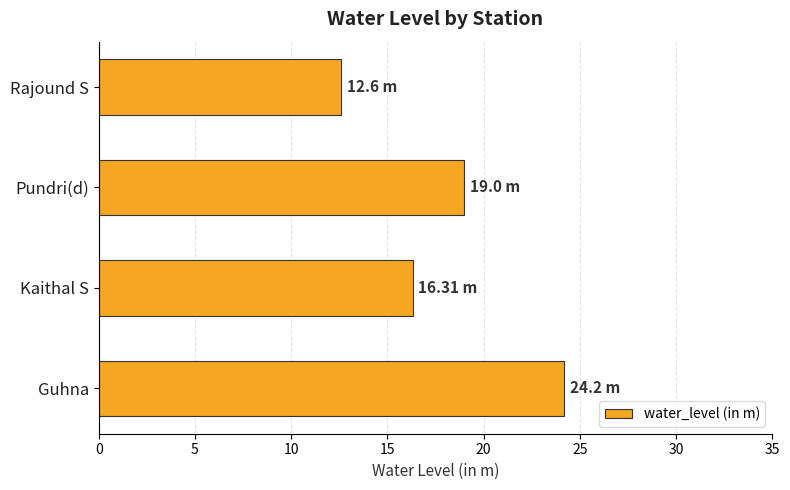

What is the sum of all values?

72.1